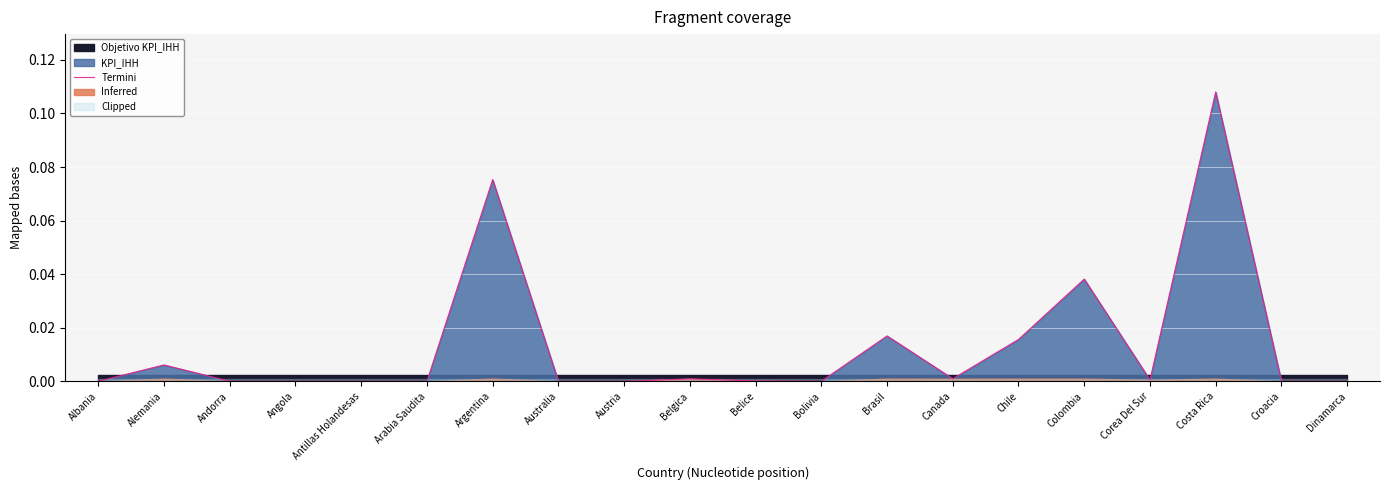

Count the number of values greater than 0.

11